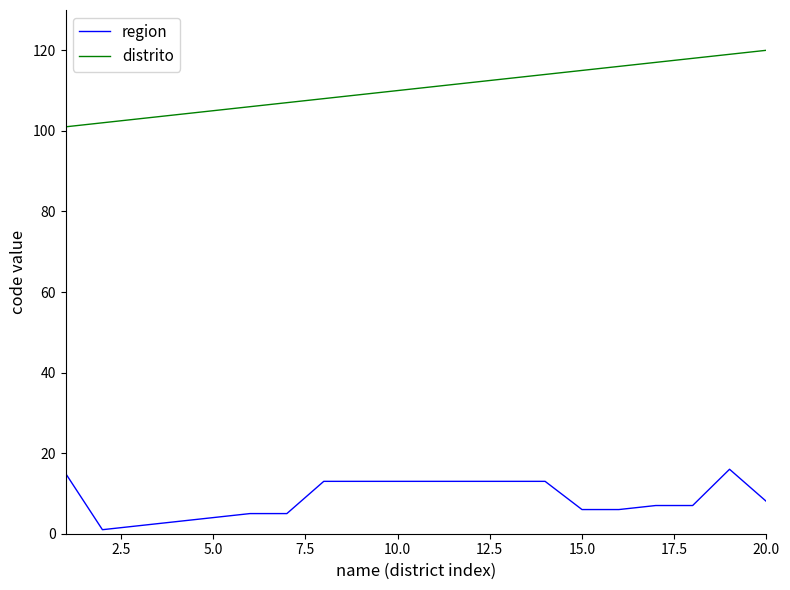

Which series has the largest range (max minus min)?

distrito